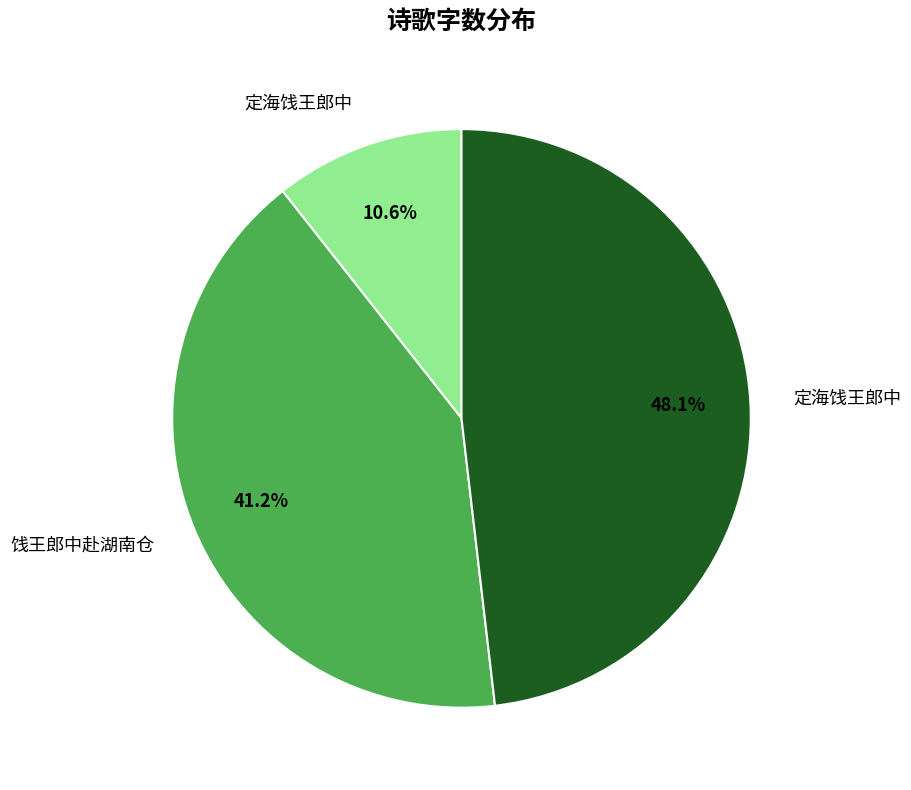

Count the number of slices in the pie.

3